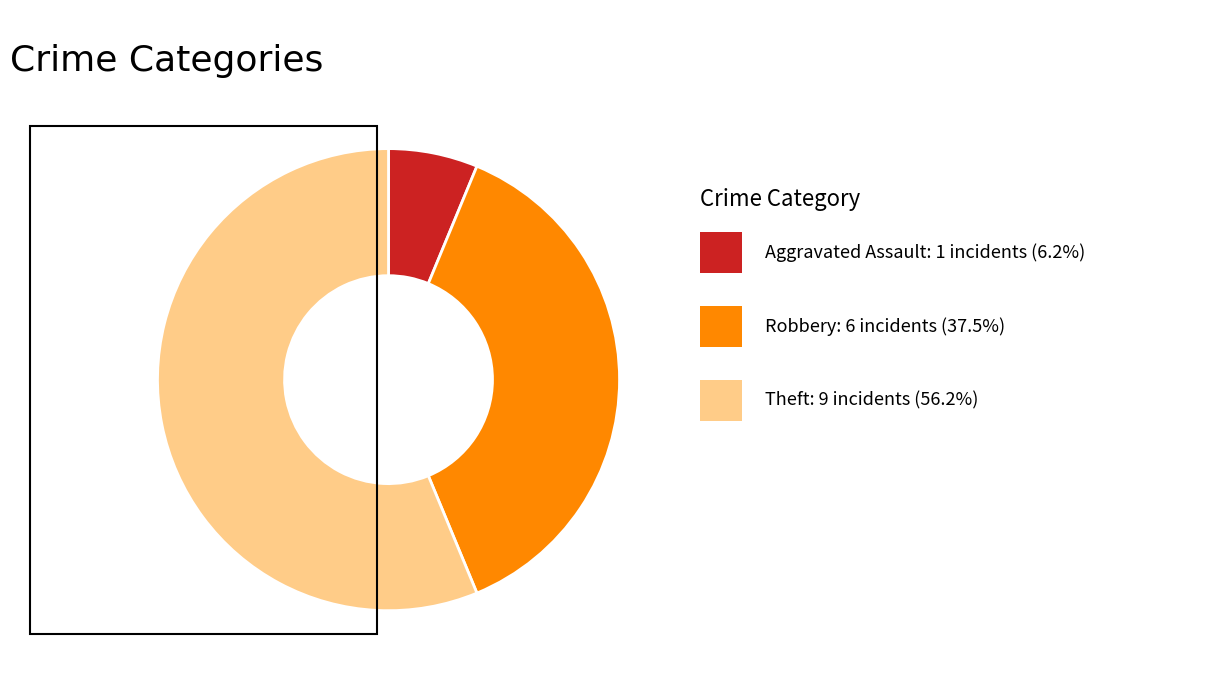

What is the ratio of the value at Aggravated Assault to the value at Theft?

0.1